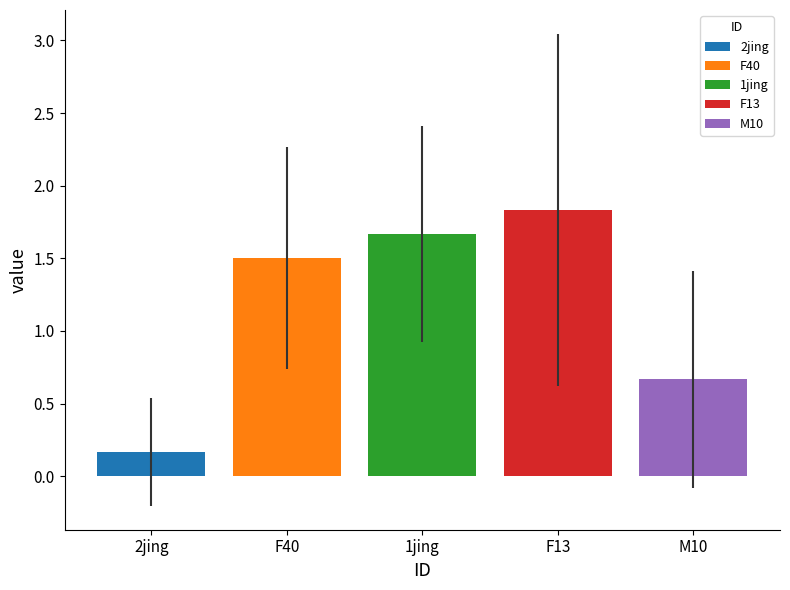

True or false: F40 has a value of 1.5 at 1jing.

True